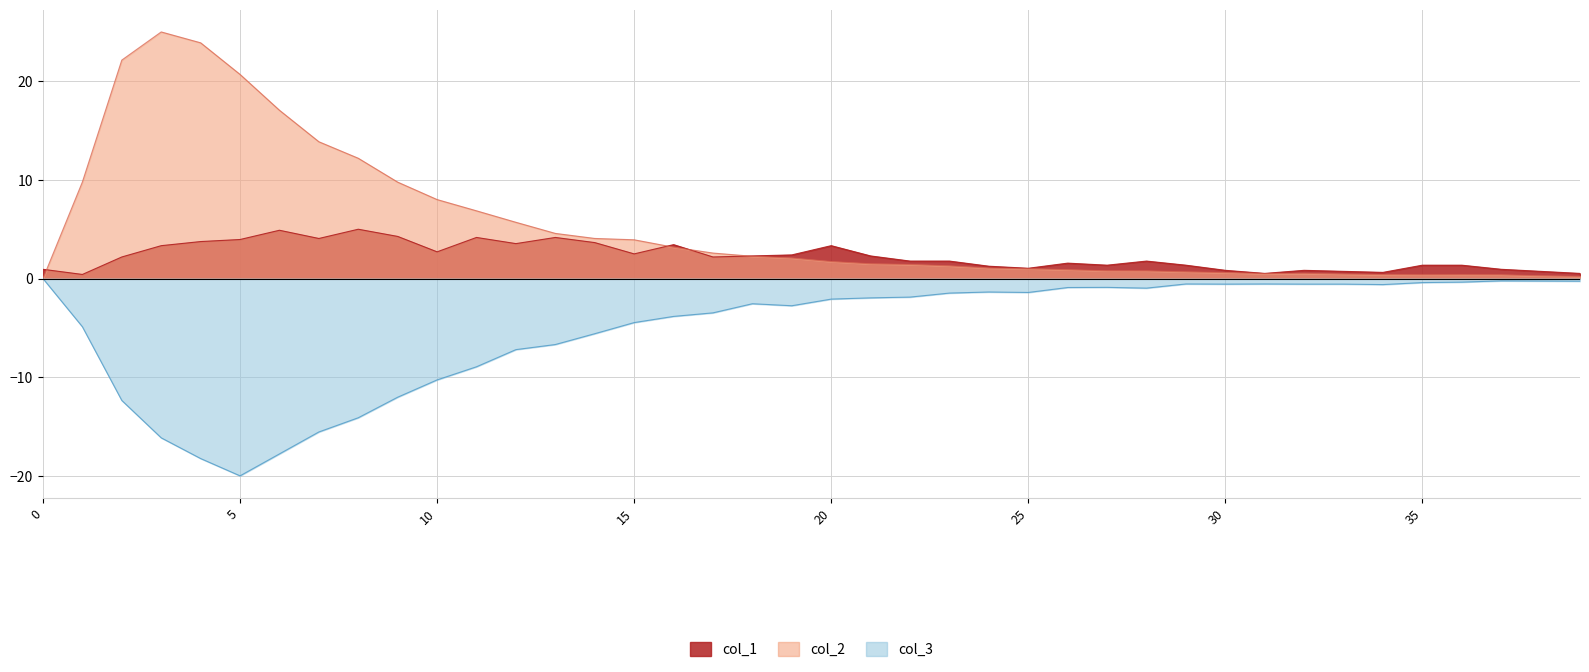

Which series has the largest range (max minus min)?

col_2